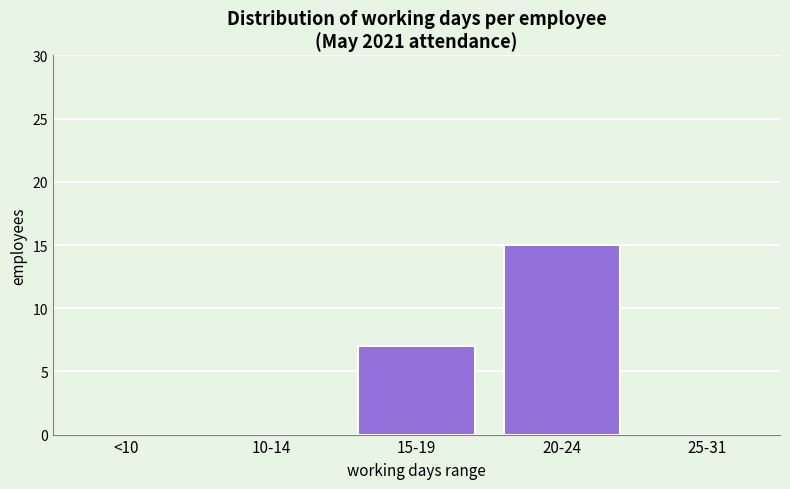

Reading left to right, what are all the values shown in this chart?

<10=0	10-14=0	15-19=7	20-24=15	25-31=0